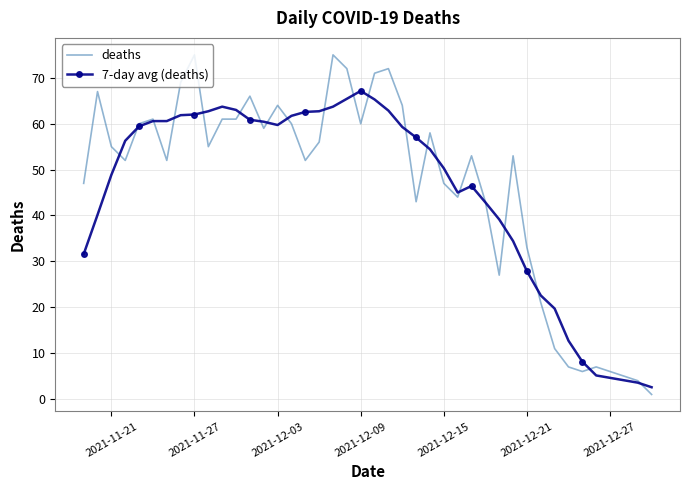

Rank the series by their average value, from highest to lowest.

deaths, 7-day avg (deaths)